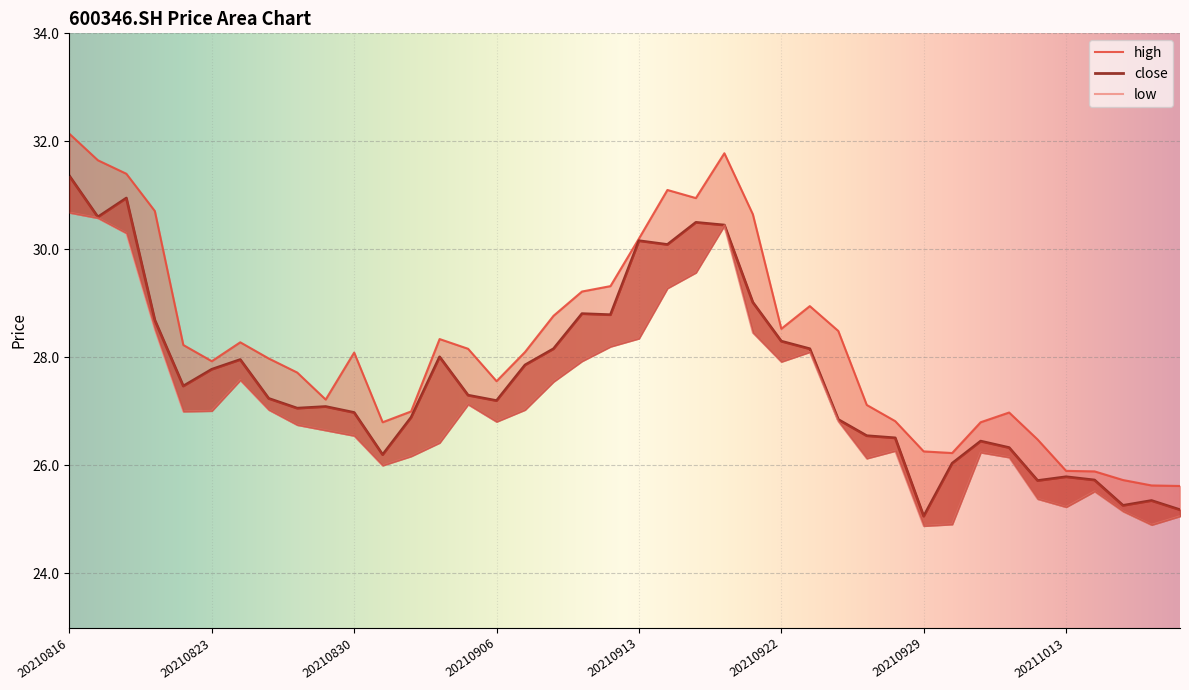

What is the sum of all close values?

1105.9